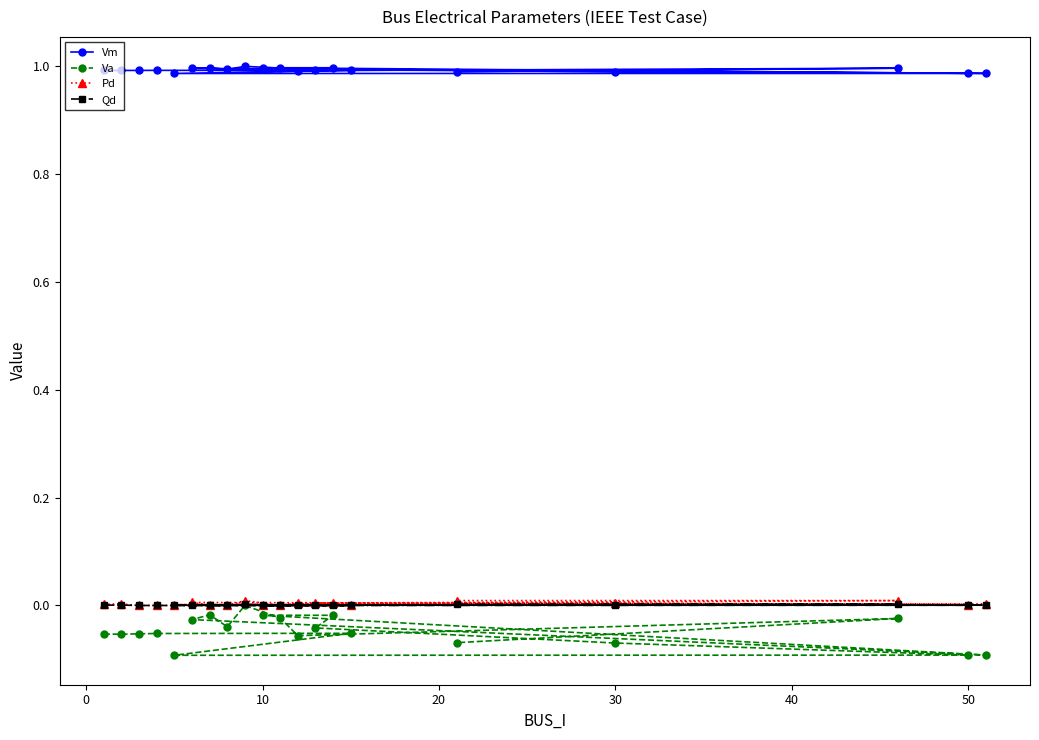

What is the smallest value displayed?

-0.1